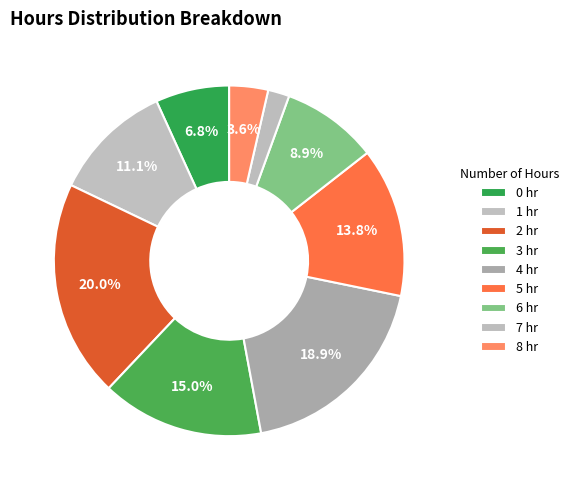

What is the largest slice in the pie chart?

2